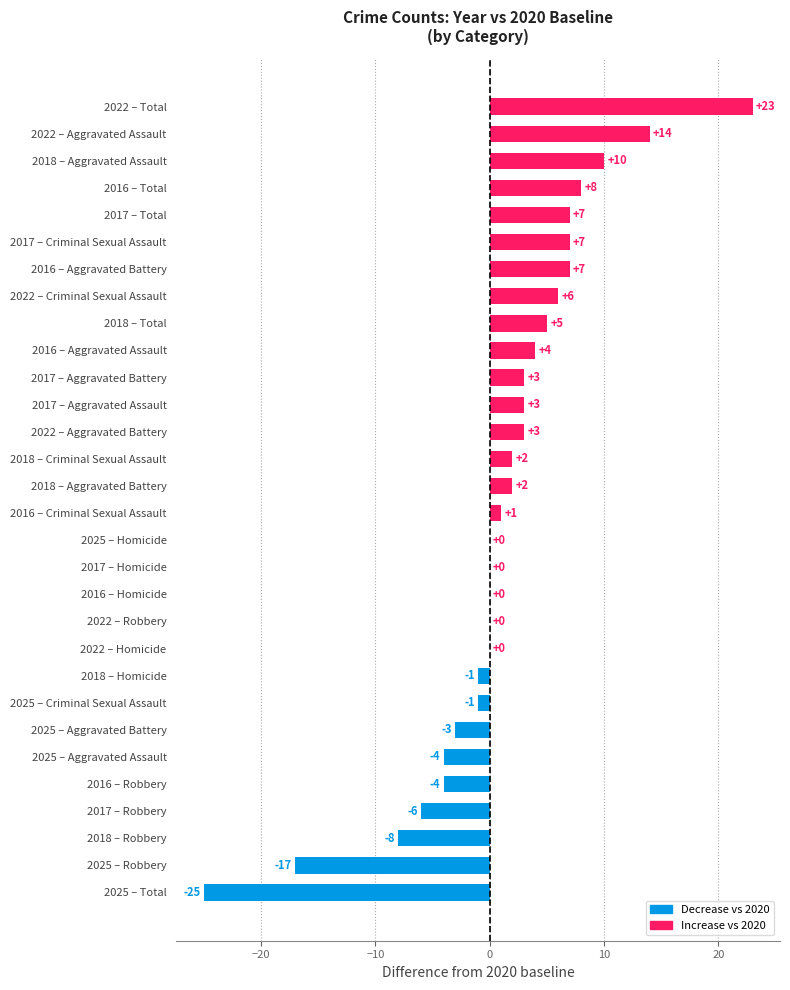

Reading top to bottom, what are all the values shown in this chart?

2022 – Total=23	2022 – Aggravated Assault=14	2018 – Aggravated Assault=10	2016 – Total=8	2017 – Total=7	2017 – Criminal Sexual Assault=7	2016 – Aggravated Battery=7	2022 – Criminal Sexual Assault=6	2018 – Total=5	2016 – Aggravated Assault=4	2017 – Aggravated Battery=3	2017 – Aggravated Assault=3	2022 – Aggravated Battery=3	2018 – Criminal Sexual Assault=2	2018 – Aggravated Battery=2	2016 – Criminal Sexual Assault=1	2025 – Homicide=0	2017 – Homicide=0	2016 – Homicide=0	2022 – Robbery=0	2022 – Homicide=0	2018 – Homicide=-1	2025 – Criminal Sexual Assault=-1	2025 – Aggravated Battery=-3	2025 – Aggravated Assault=-4	2016 – Robbery=-4	2017 – Robbery=-6	2018 – Robbery=-8	2025 – Robbery=-17	2025 – Total=-25